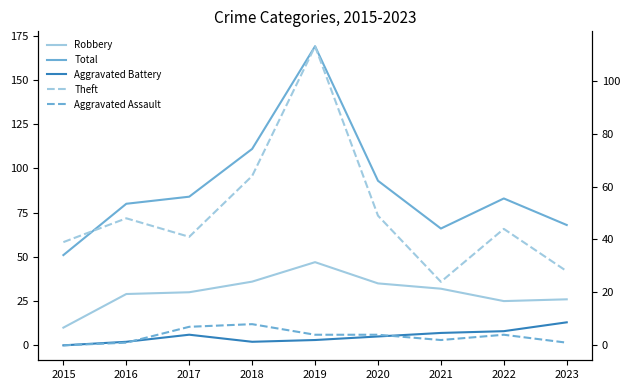

The Robbery series shows 26 at 2023. True or false?

True